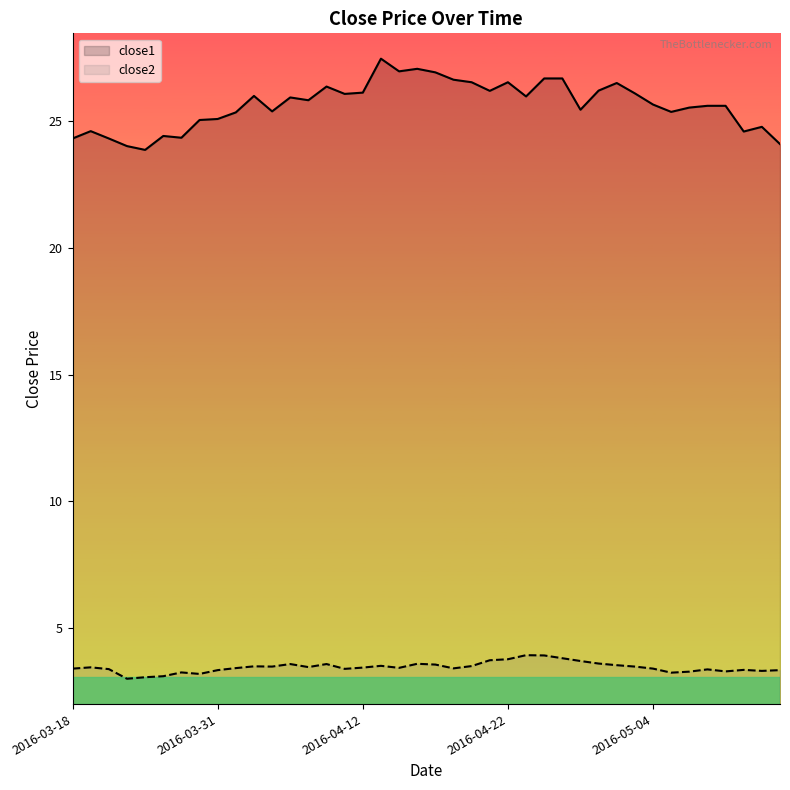

Does the chart display data point markers on the line(s)?

No